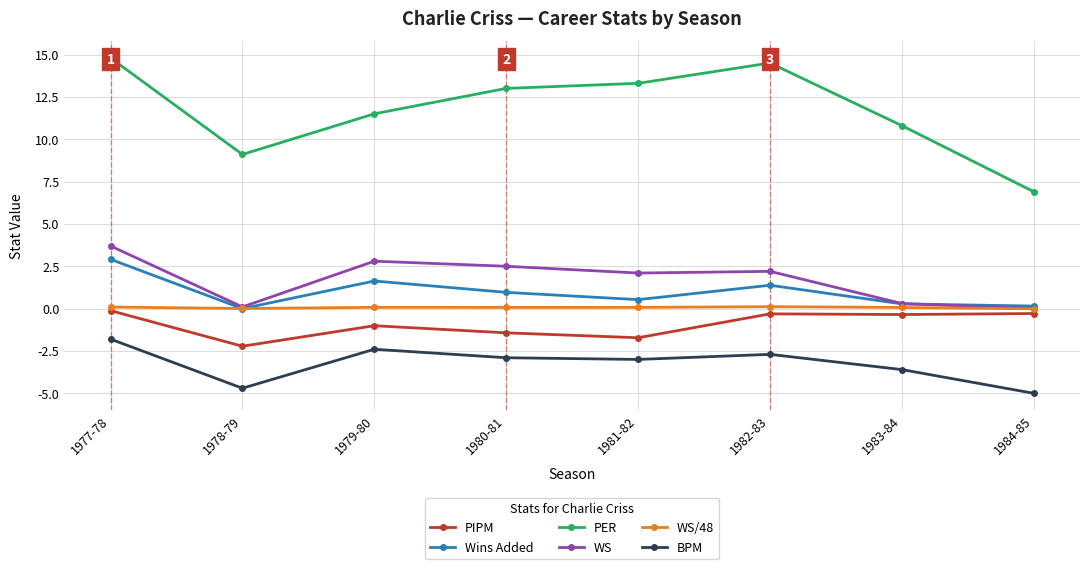

Is it true that BPM equals -2.7 at 1982-83?

True